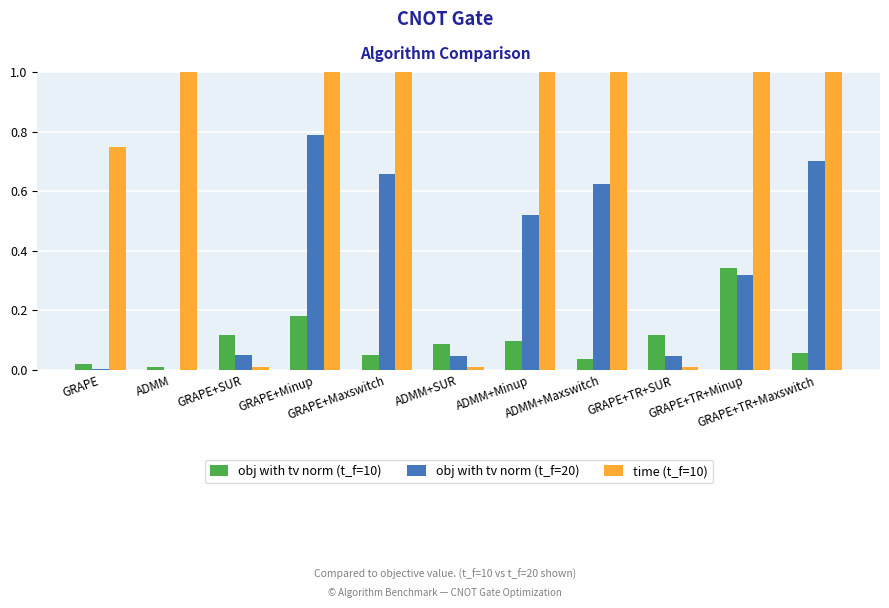

At which label is time (t_f=10) closest to 35?

GRAPE+Minup